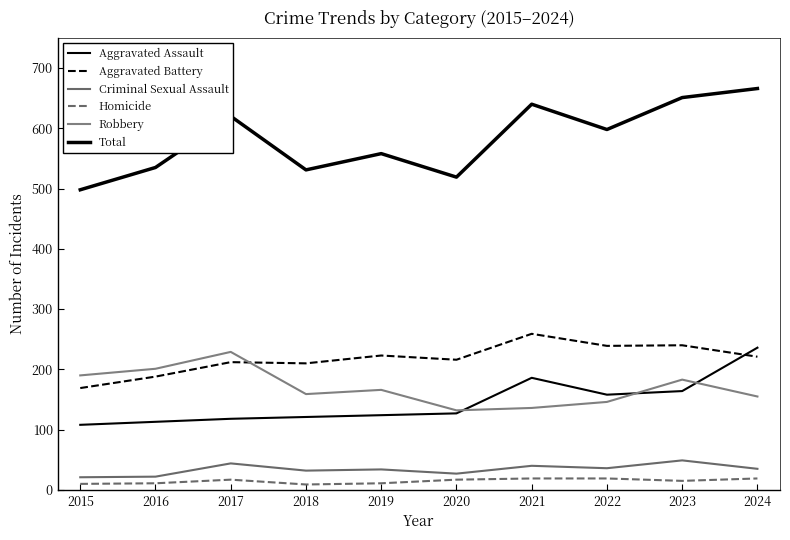

Which has a higher value, 2022 or 2024?

2024